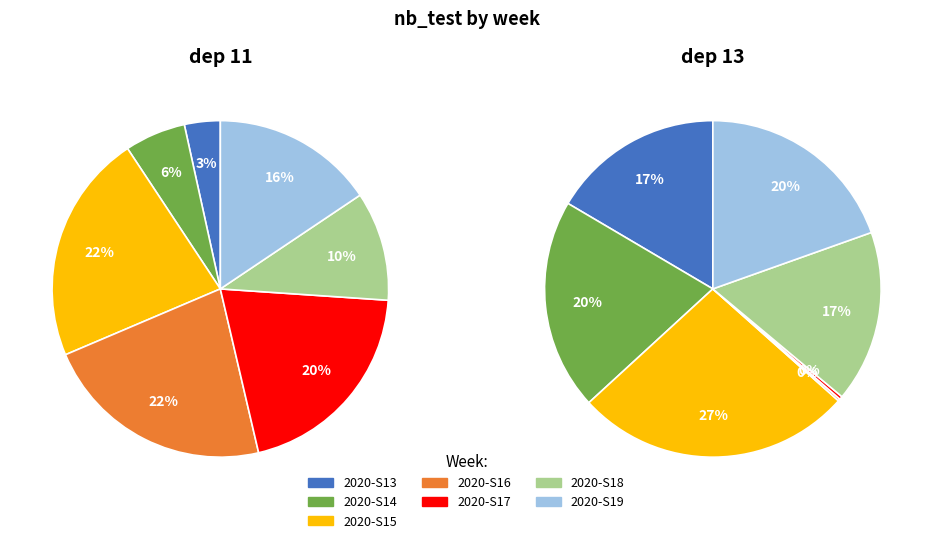

To the nearest percent, what is the combined percentage of 2020-S17 and 2020-S14?

26%